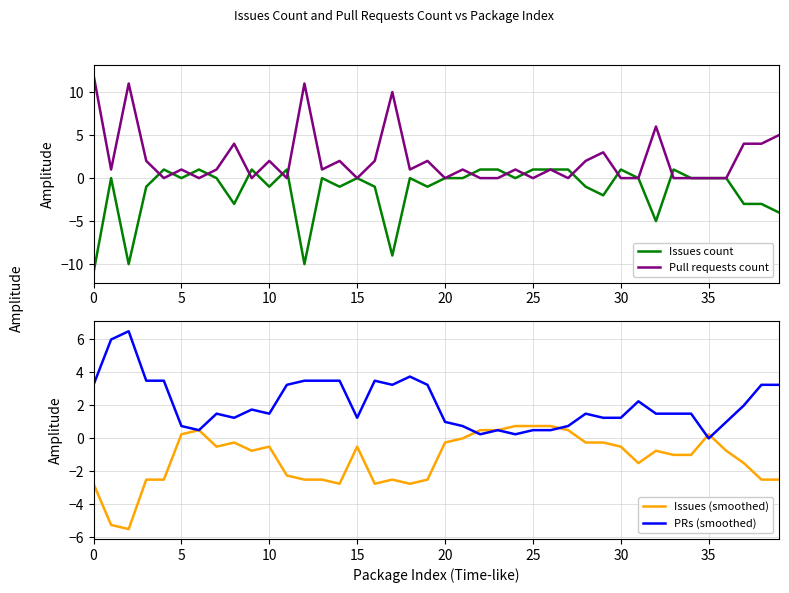

True or false: Issues count has a value of 0 at 25.

False